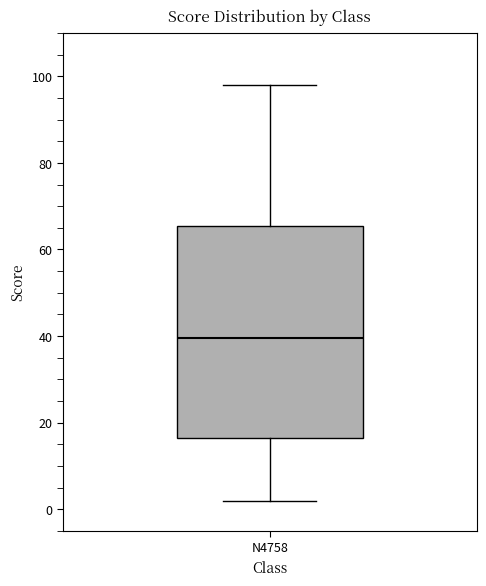

Read this box plot against the y-axis: the position of the median line, the range covered by the box, and the ends of both whiskers. The values are not printed on the chart, so give them approximately, as read against the axis.

median 40, box 16 to 66, whiskers 2 to 98